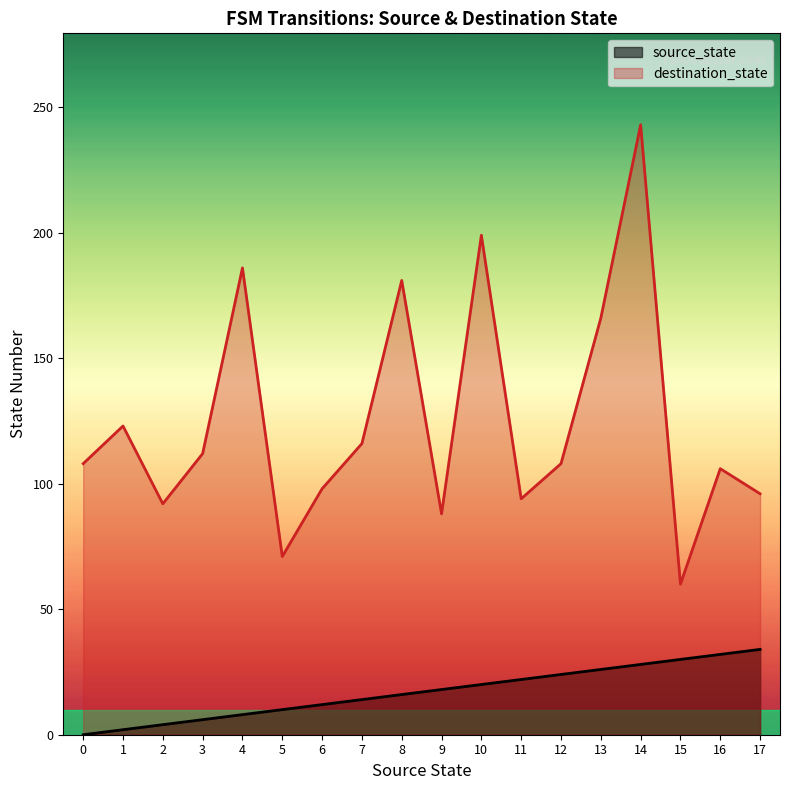

Which series changed the most between 9 and 15?

destination_state